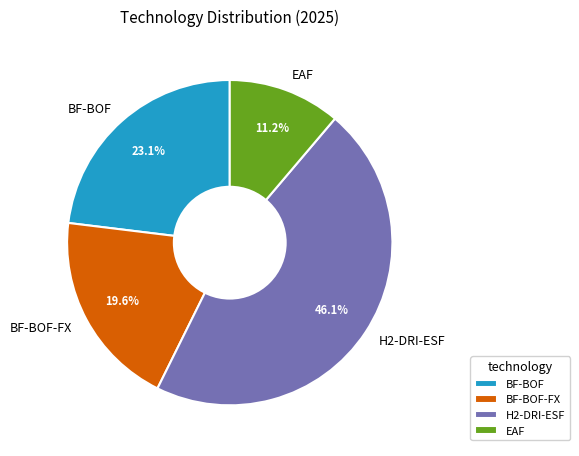

To the nearest percent, what is the difference between the BF-BOF and EAF slice percentages?

12%